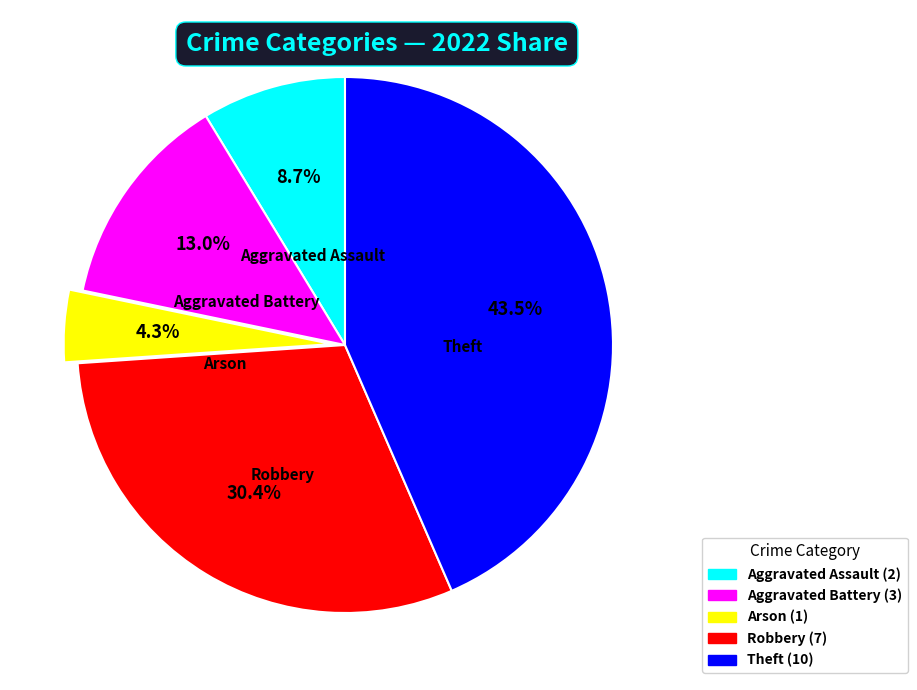

What is the ratio of the value at Aggravated Battery to the value at Theft?

0.3